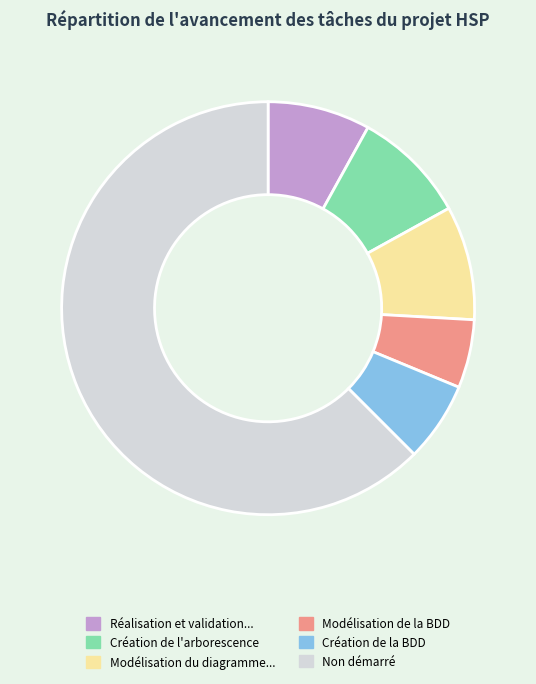

Is there a majority slice in this chart?

Yes